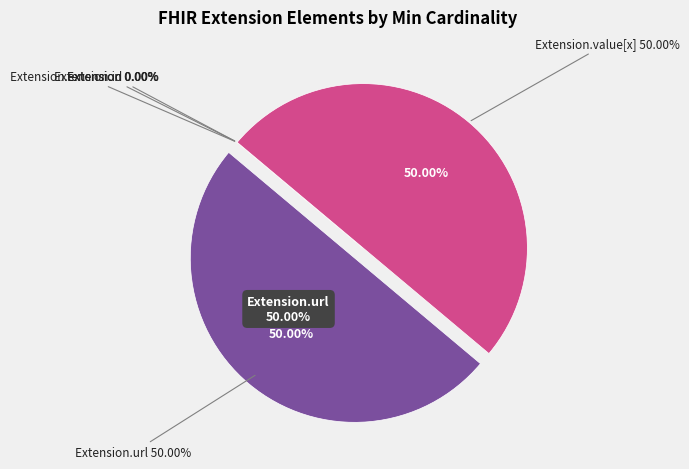

Does any single category account for the majority?

No